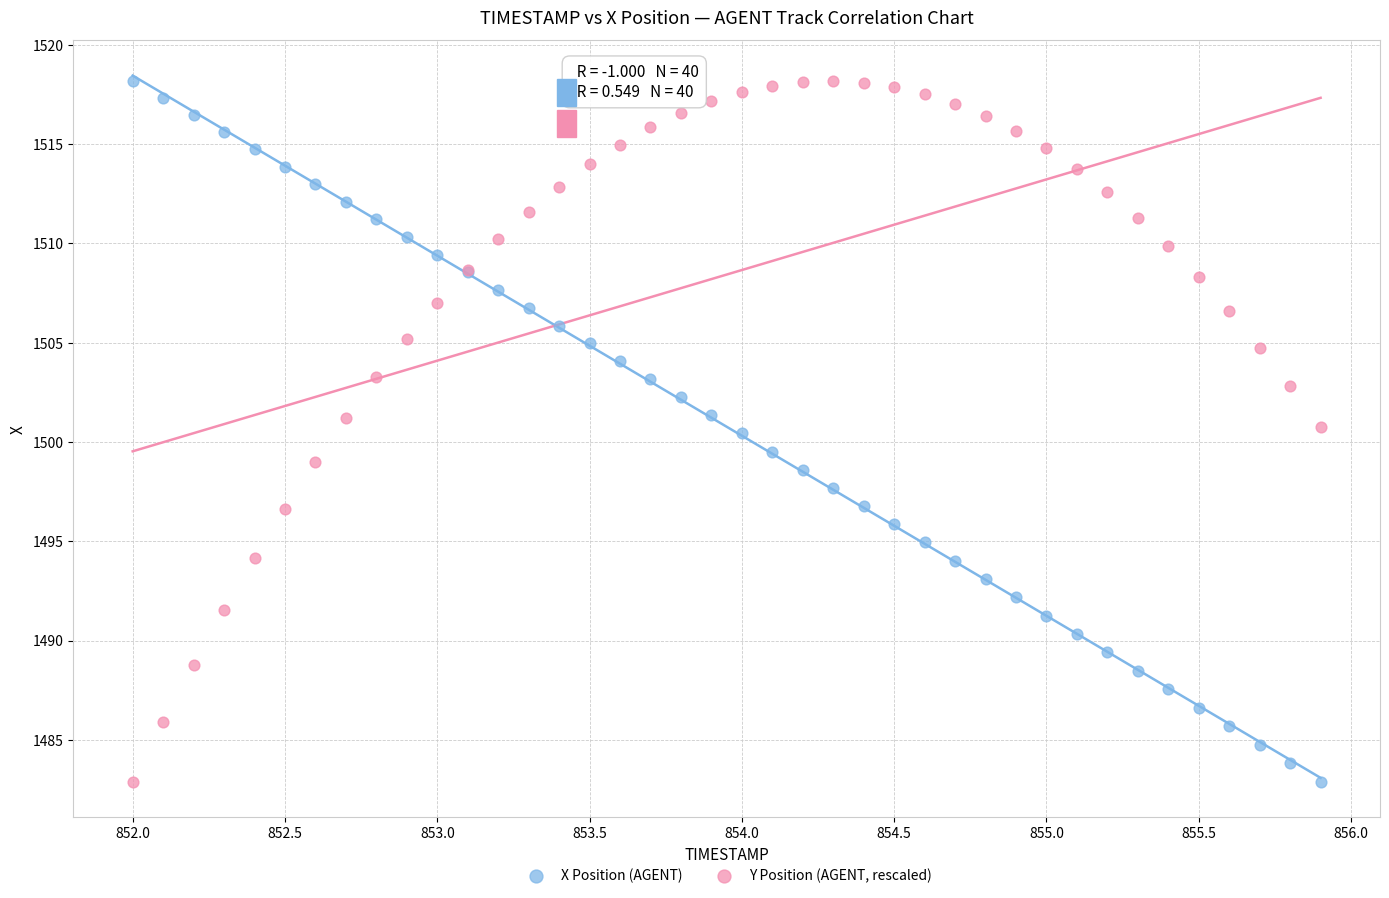

What is the X range (max minus min) for the scatter plot?

3.9